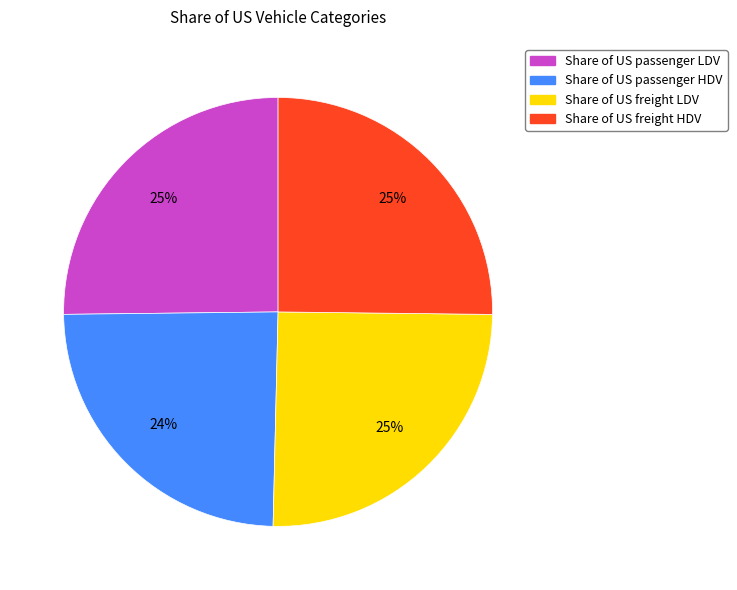

Count the number of slices in the pie.

4